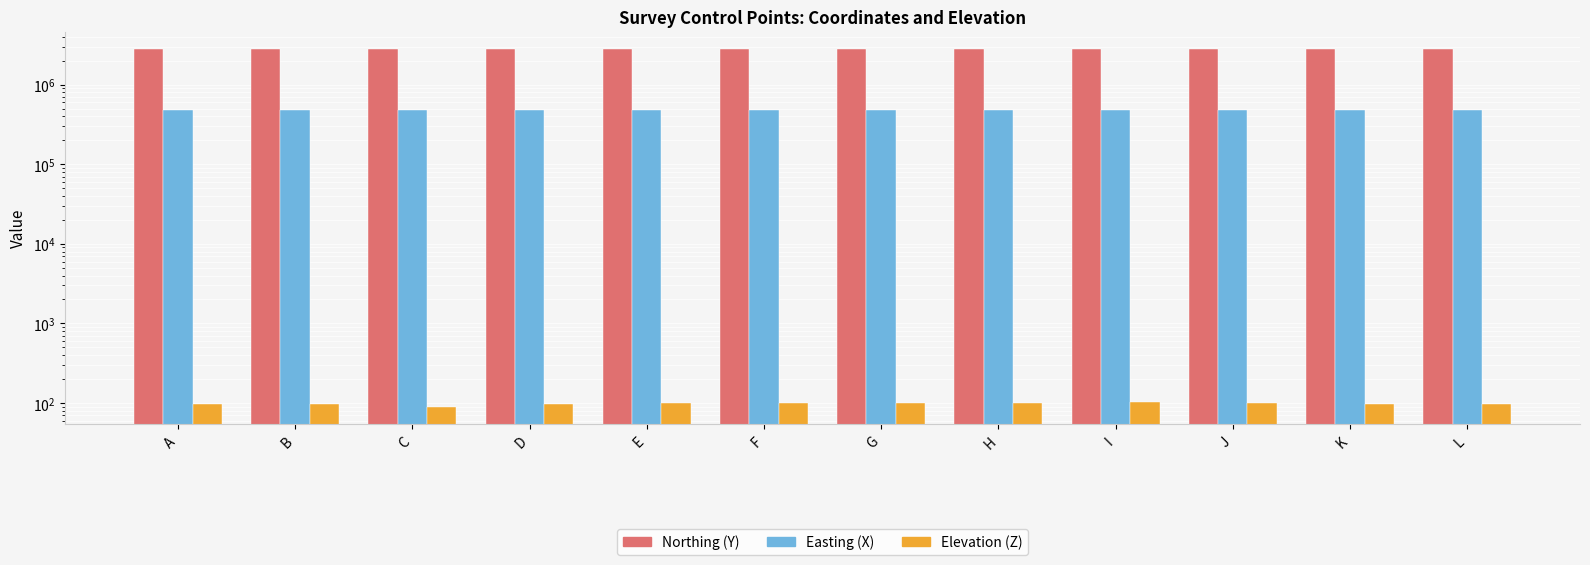

Where does the Elevation (Z) series first go above 98?

E